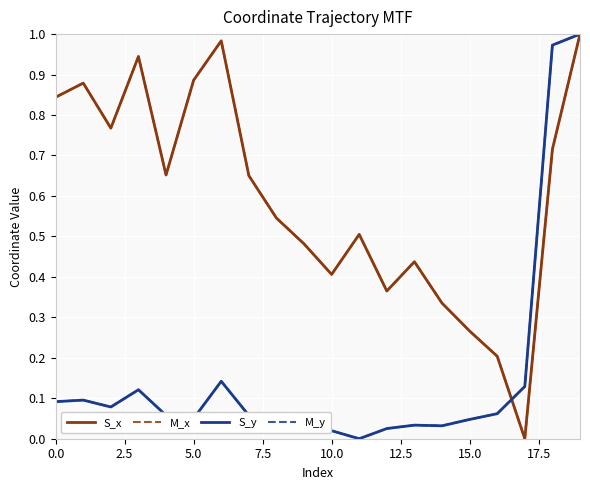

What is the value of the S_x point at the 15th from the left?

0.3